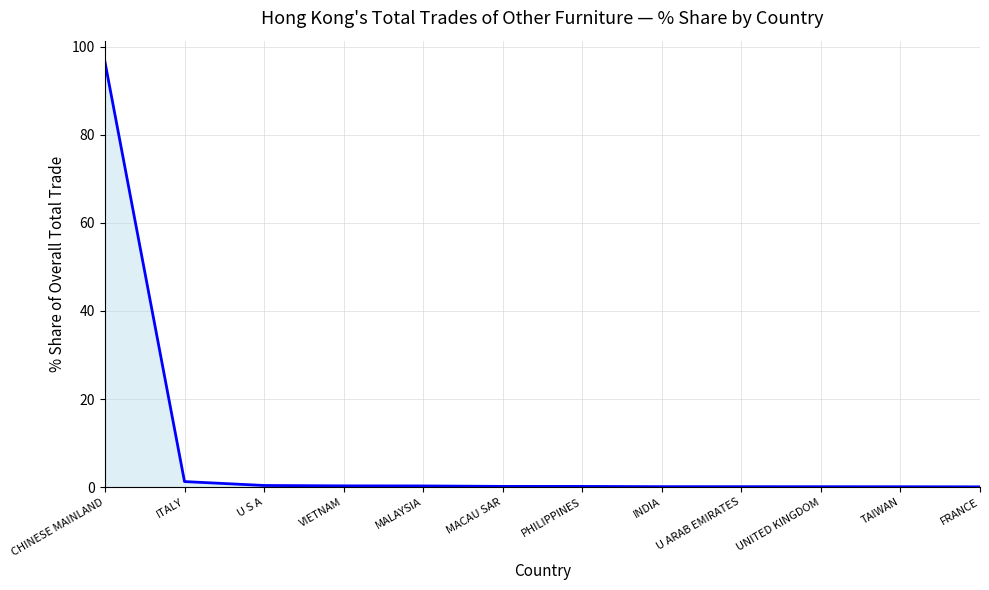

At which category does the chart reach its peak across all series?

CHINESE MAINLAND